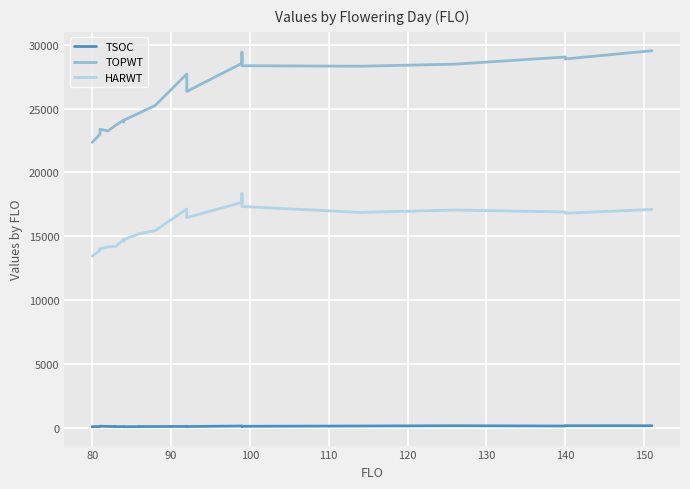

List the series in order of their peak value, highest first.

TOPWT, HARWT, TSOC